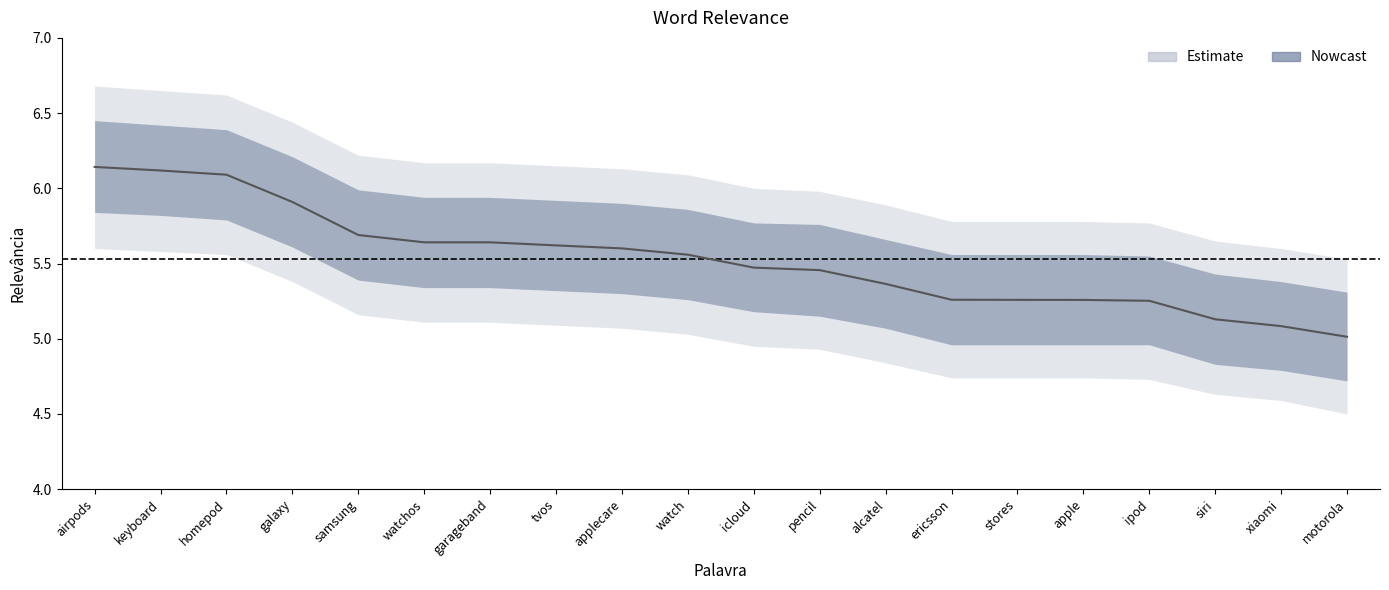

What is the label of the 14th point from the right?

garageband